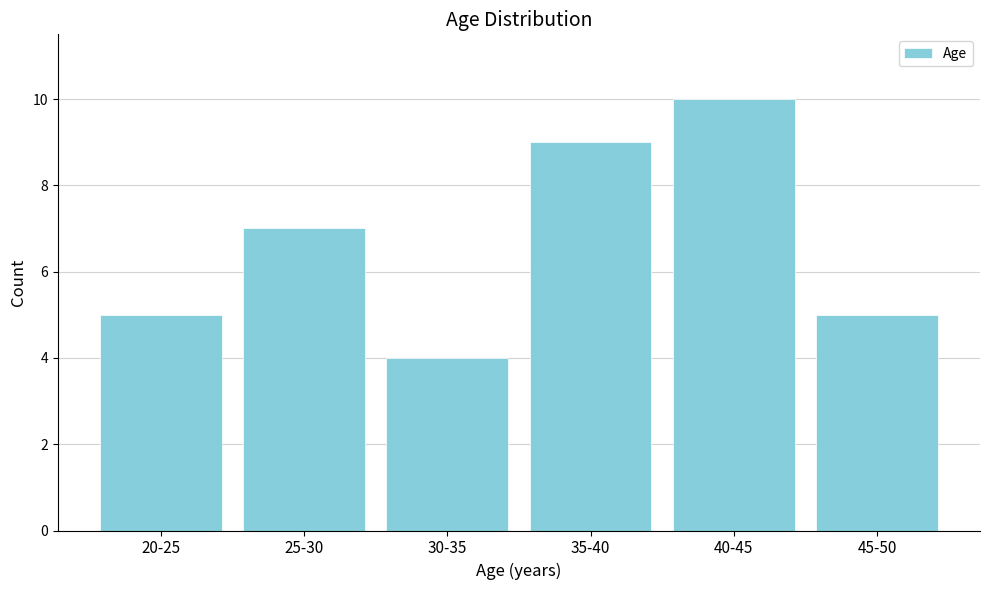

Reading left to right, transcribe all the data shown in this chart.

20-25=5	25-30=7	30-35=4	35-40=9	40-45=10	45-50=5